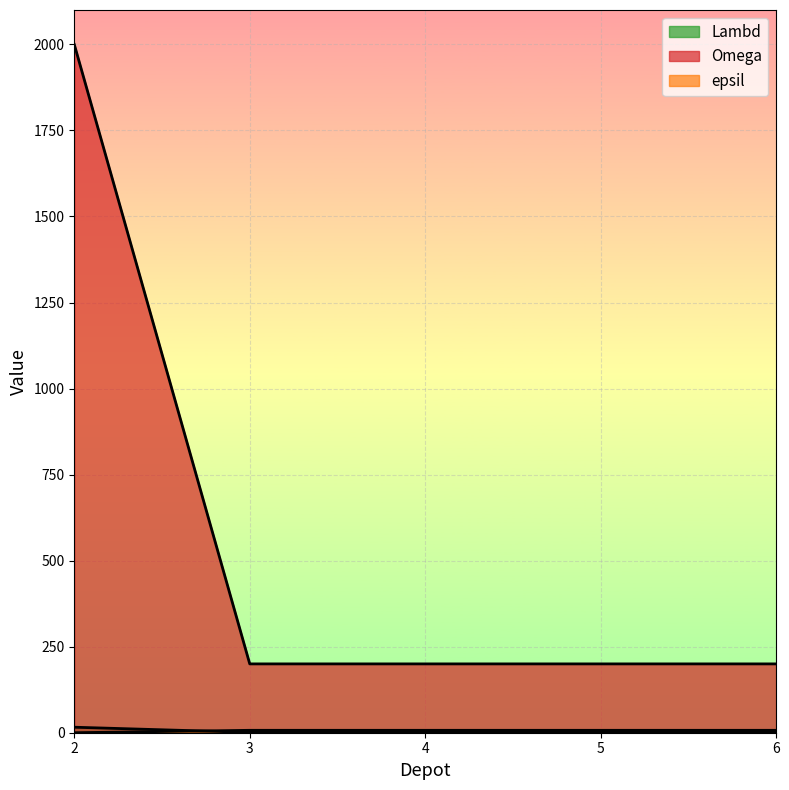

What is the total value across all series at 3?

208